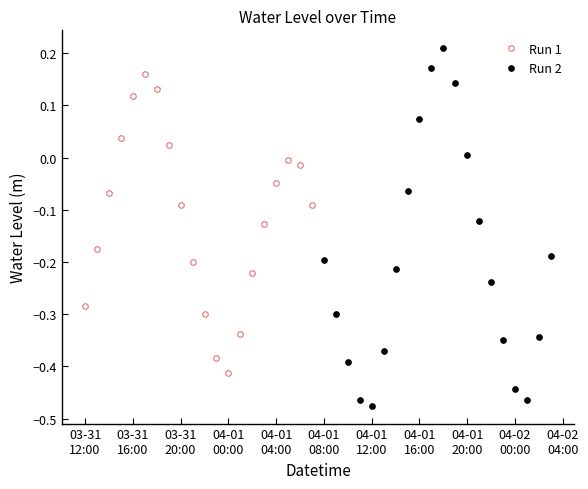

How many values in Run 2 are below zero?

15